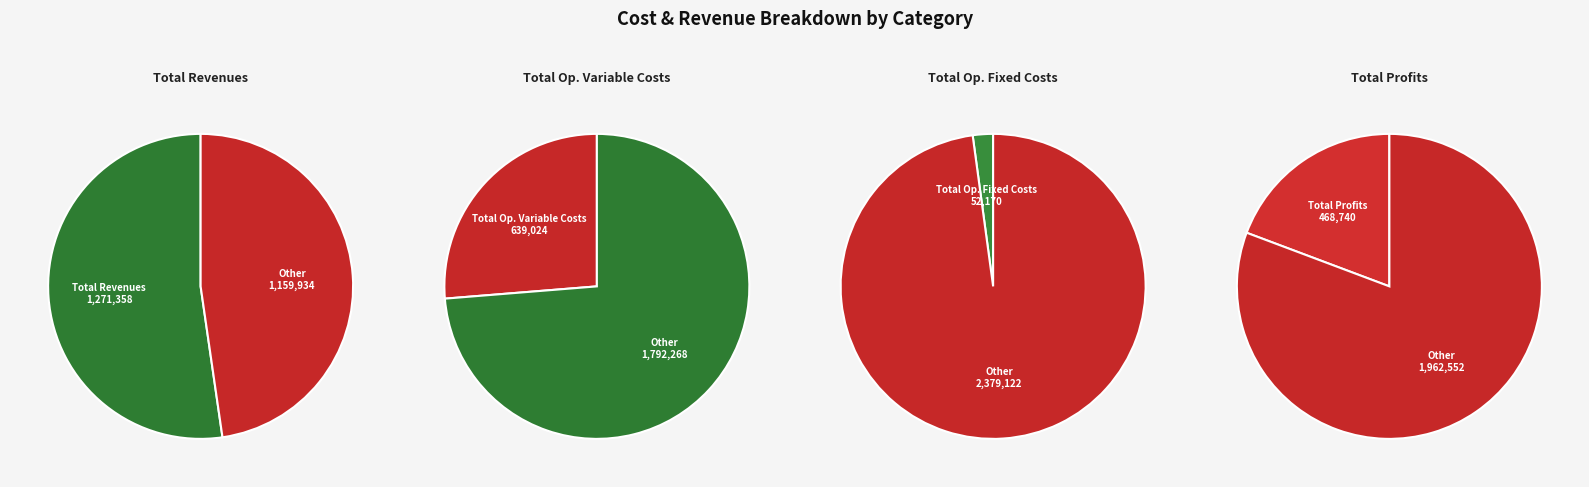

Does Total Operation Variable Costs represent more than half of the total?

No